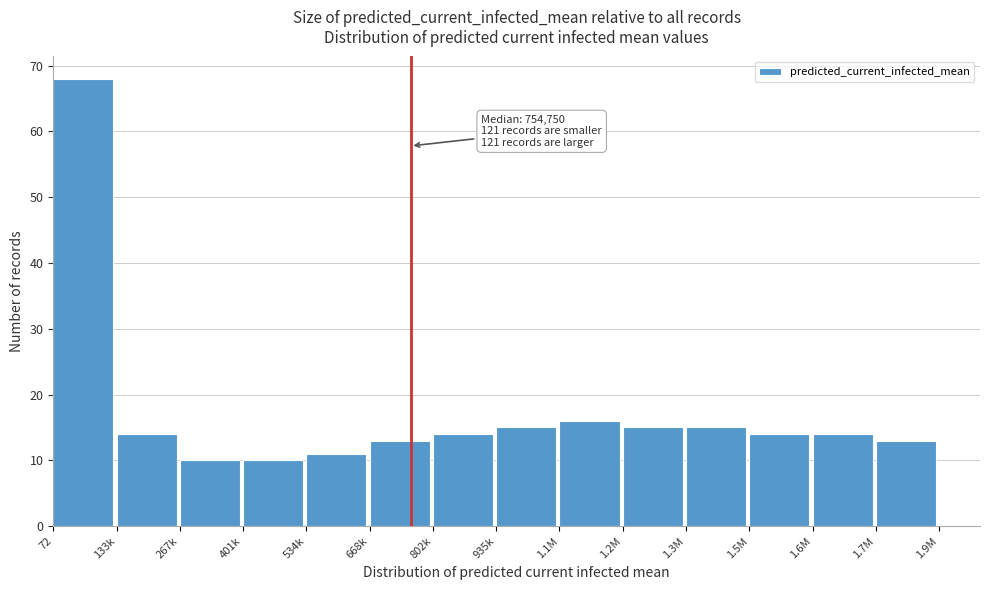

Reading left to right, extract all data points from this chart.

68	14	10	10	11	13	14	15	16	15	15	14	14	13